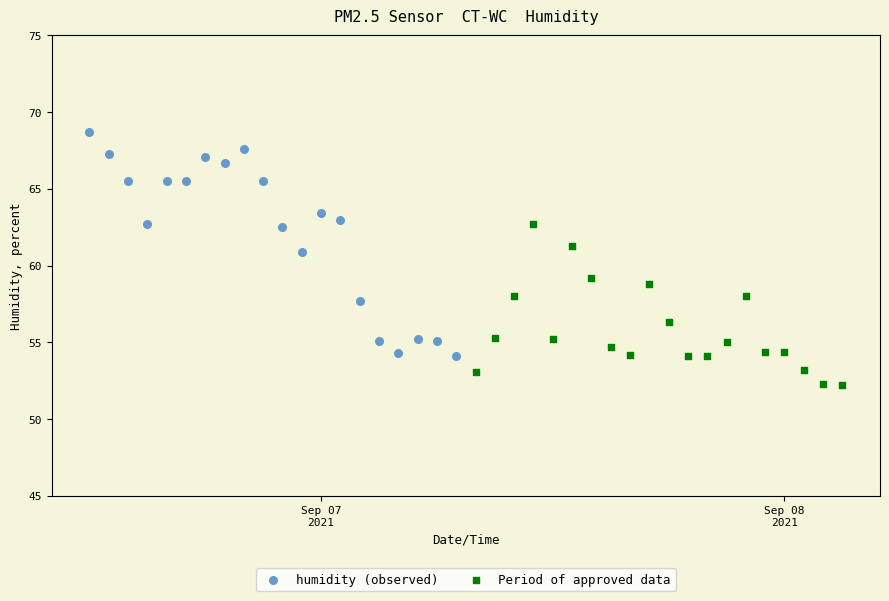

Which series contains the highest Y value?

humidity (observed)